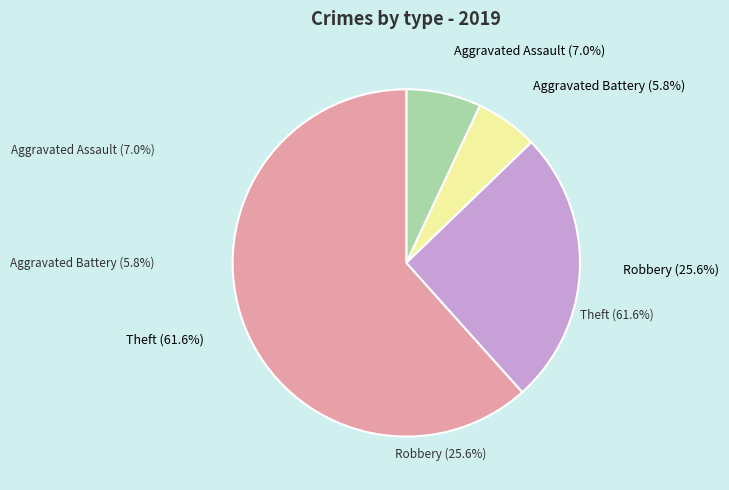

To the nearest percent, what is the combined percentage of Theft and Robbery?

87%